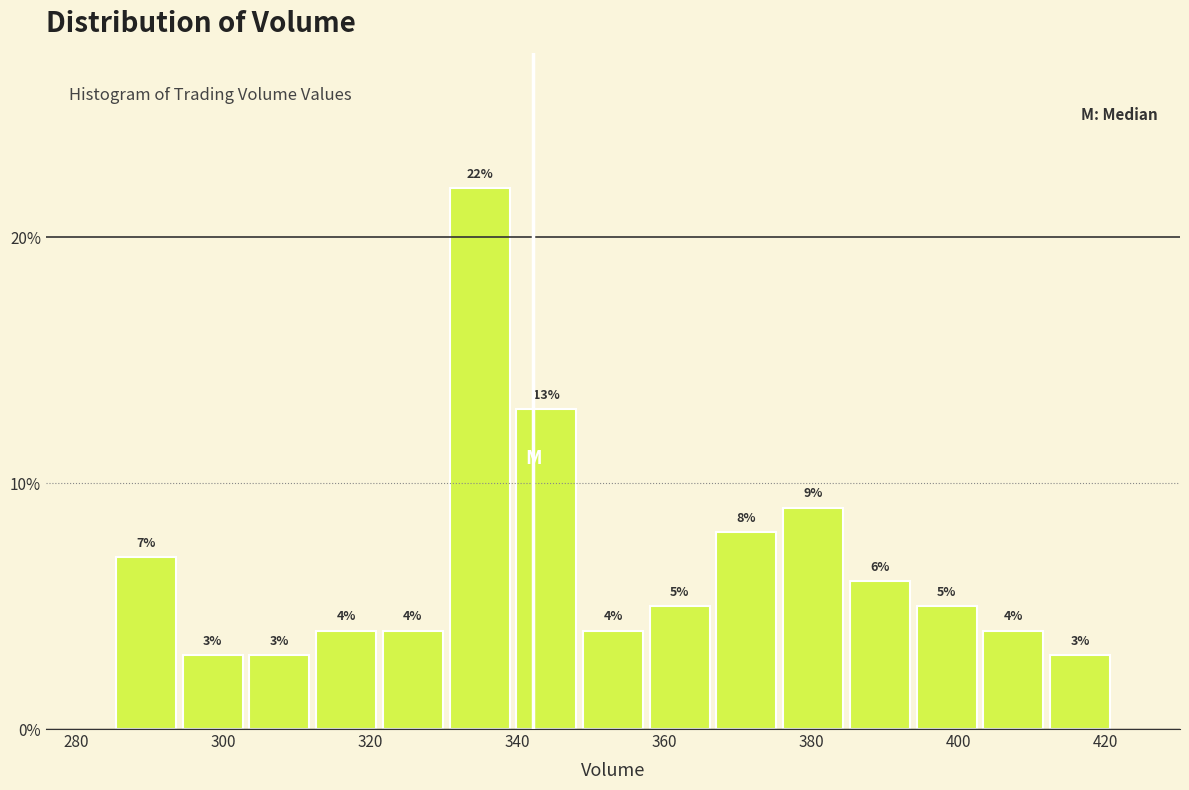

What is the height of the bar covering 286 to 294 on the x-axis? The bar edges are not printed on the chart, so give them approximately, as read against the axis.

7